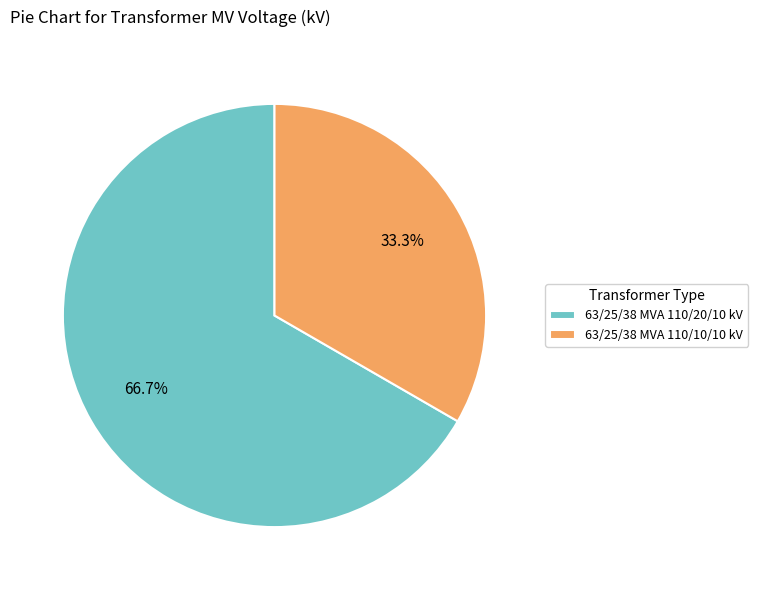

What is the largest slice in the pie chart?

63/25/38 MVA 110/20/10 kV